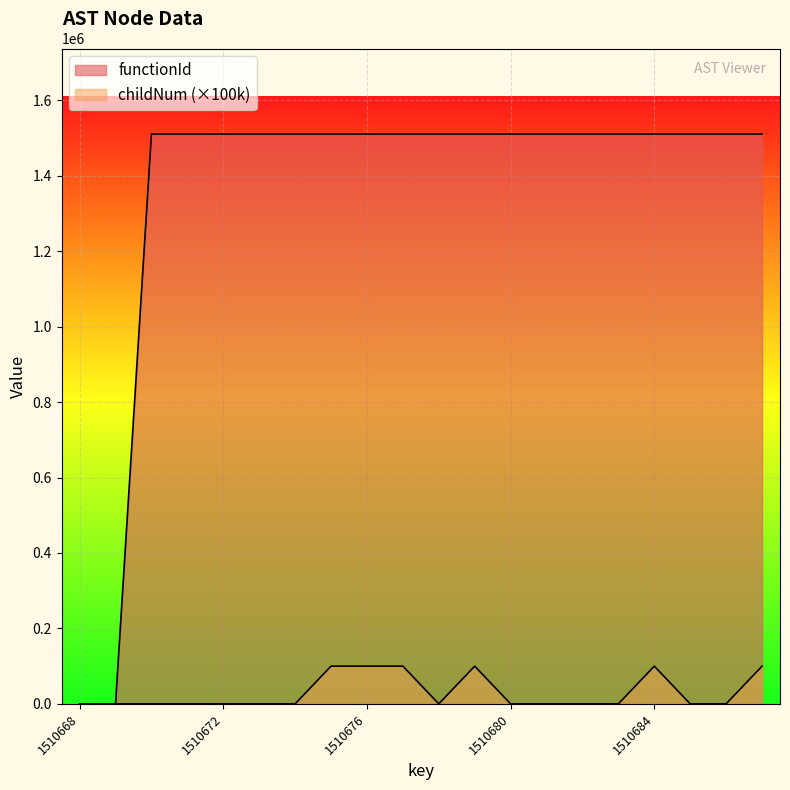

At how many categories does at least one series exceed 617614?

18